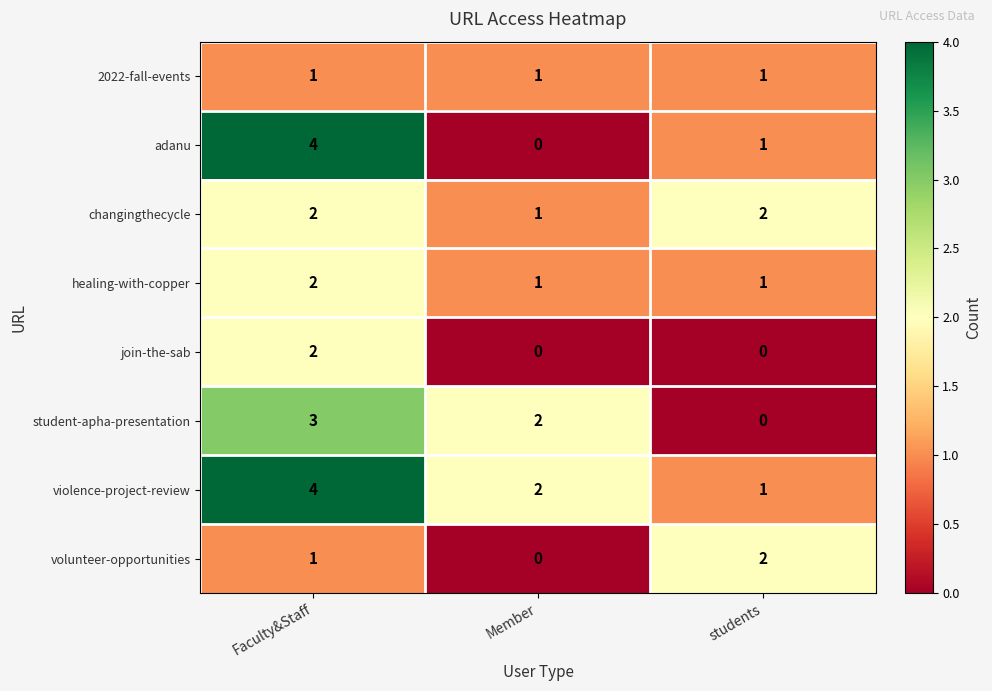

What is the sum of all violence-project-review values?

7